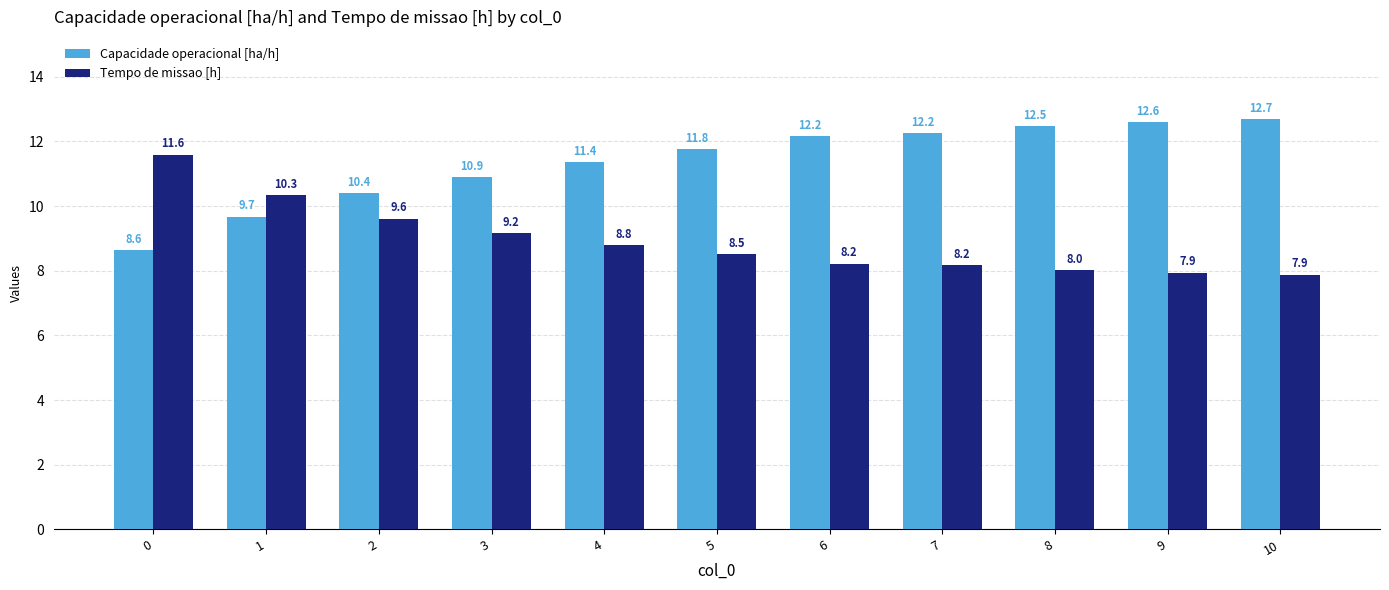

Is it true that Tempo de missao [h] equals 8.8 at 4?

True